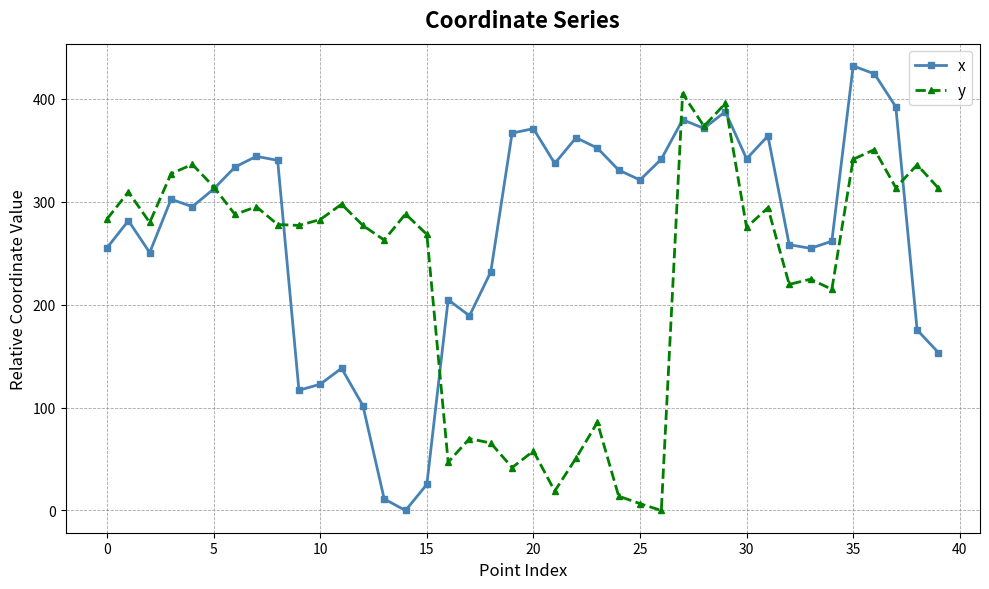

What is the maximum value for y?

404.9